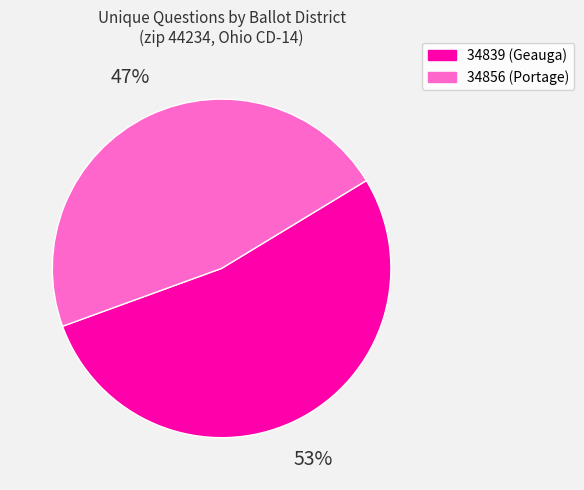

The 34856 slice represents 47% of the pie. True or false?

True